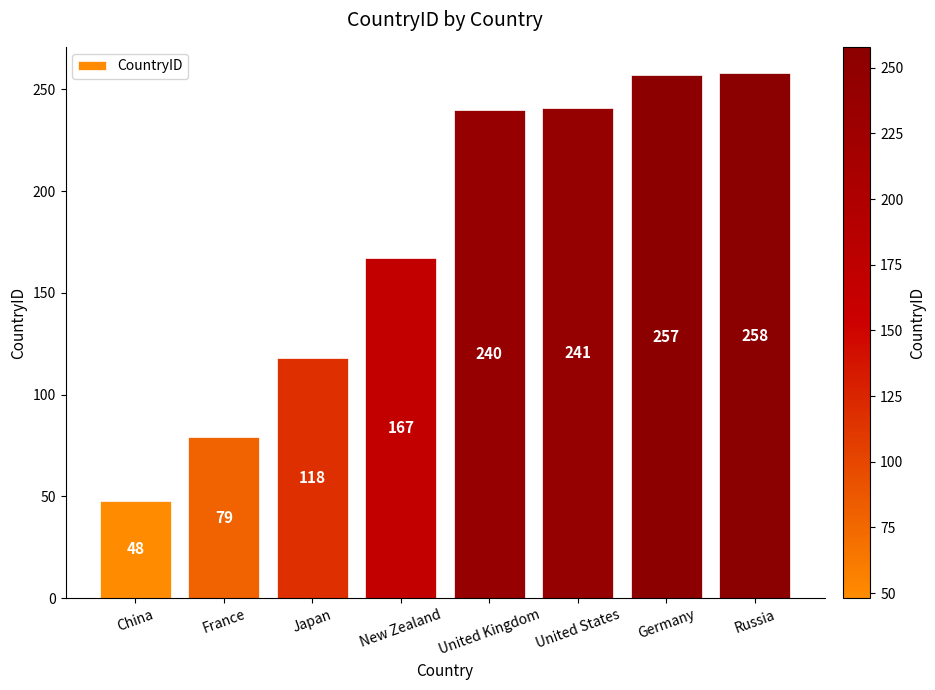

What is the sum of all values?

1408